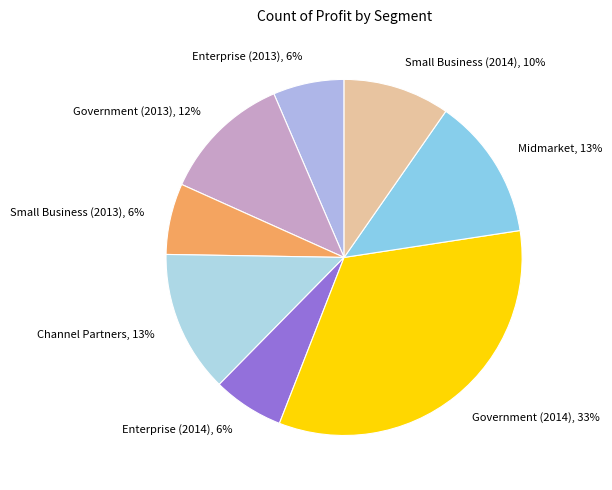

What is the ratio of the value at Enterprise (2014) to the value at Small Business (2013)?

1.0